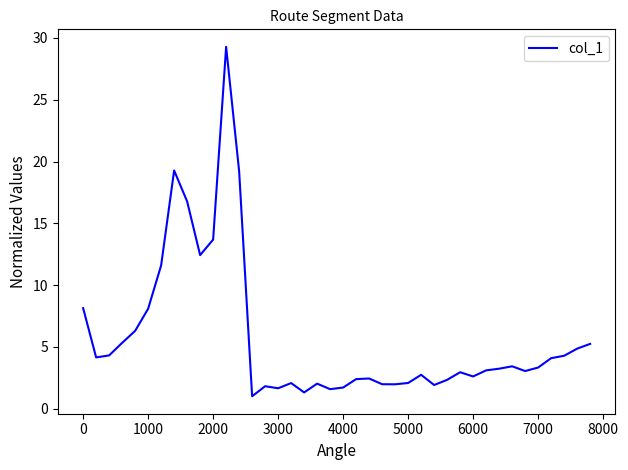

What is the greatest value displayed?

29.3